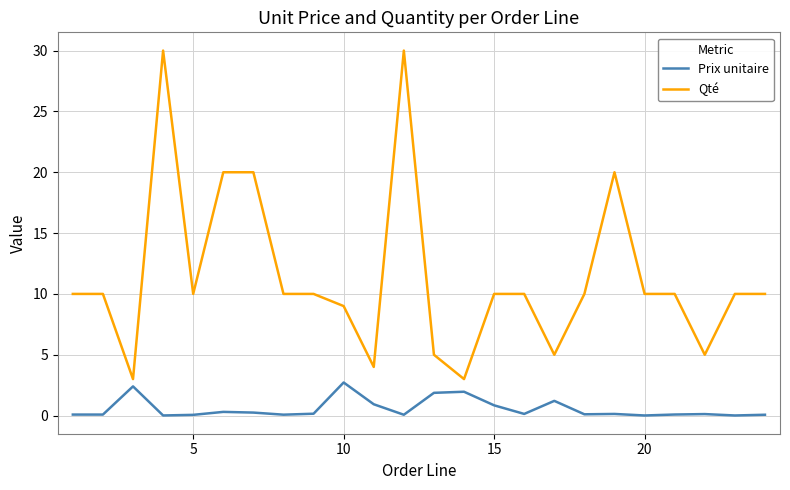

What is the difference between the maximum and minimum values in the Qté series?

27.0